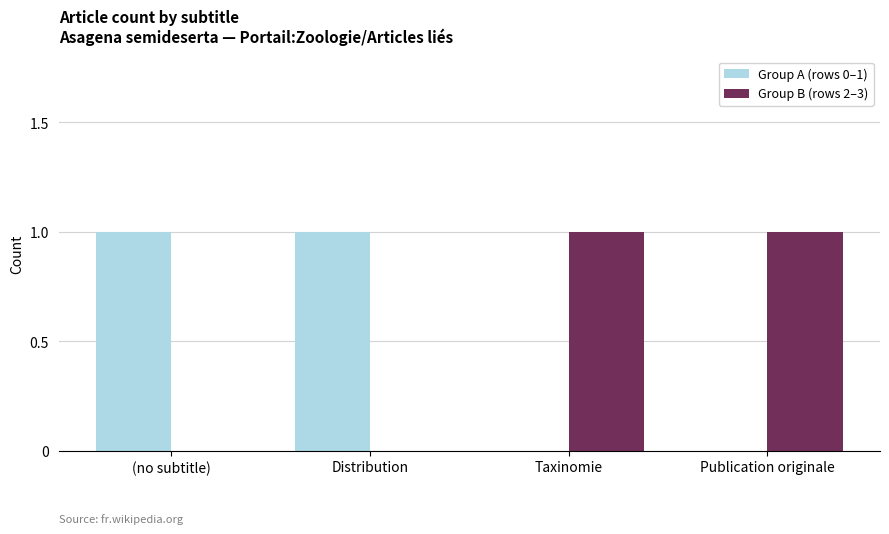

How many groups of bars are there?

4